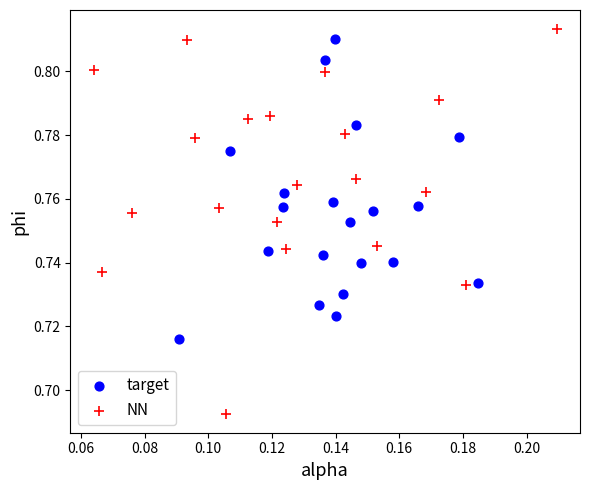

Which series contains the lowest Y value?

NN